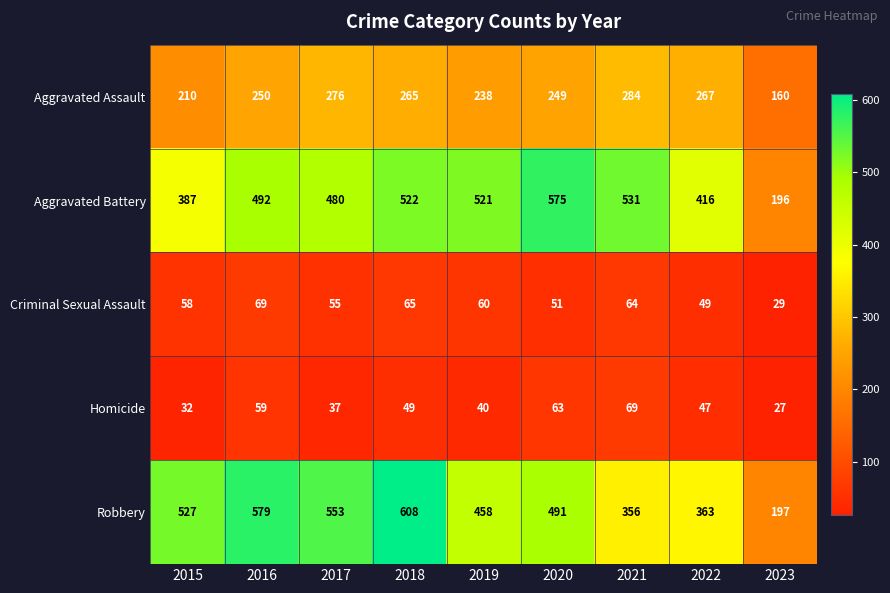

What is the sum of all Aggravated Assault values?

2199